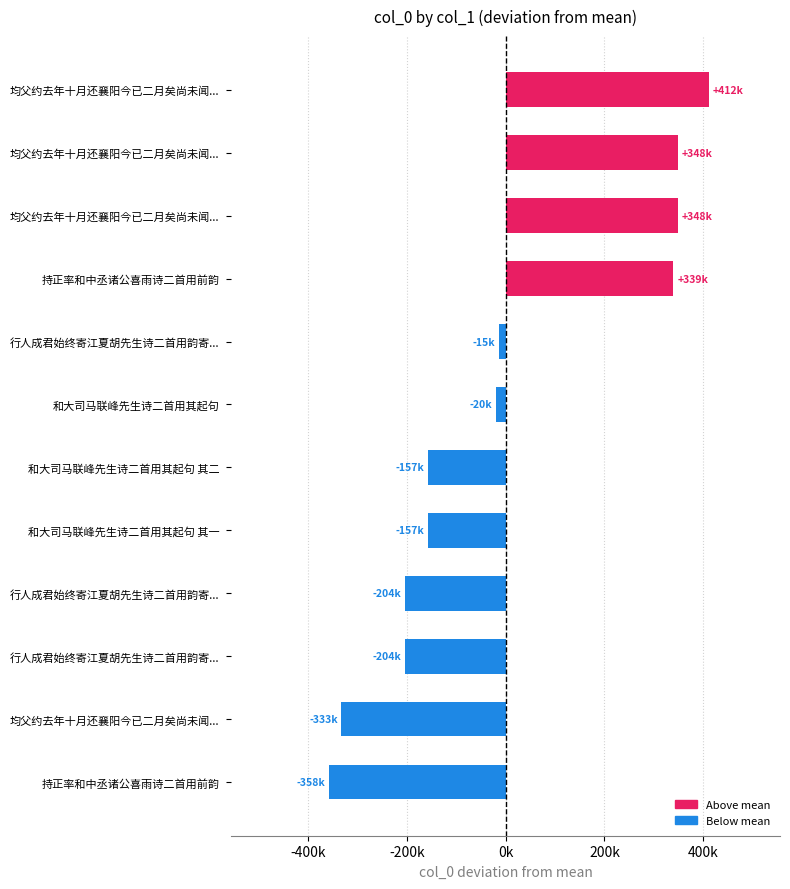

Does the chart contain any negative values?

Yes